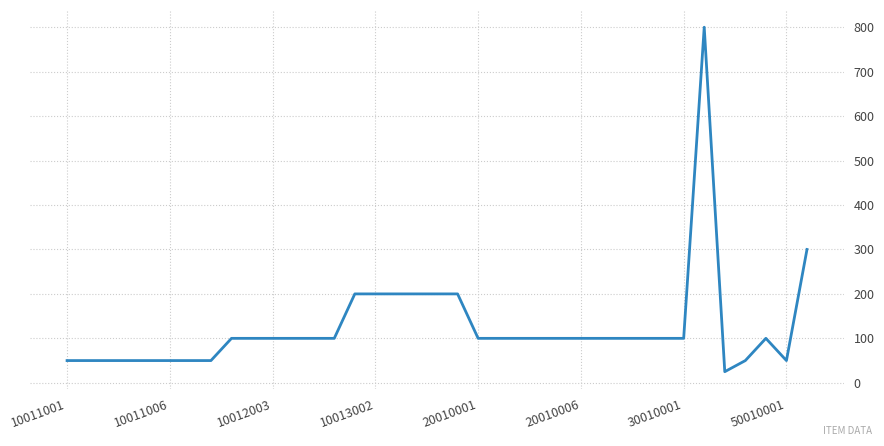

What is the greatest value displayed?

800